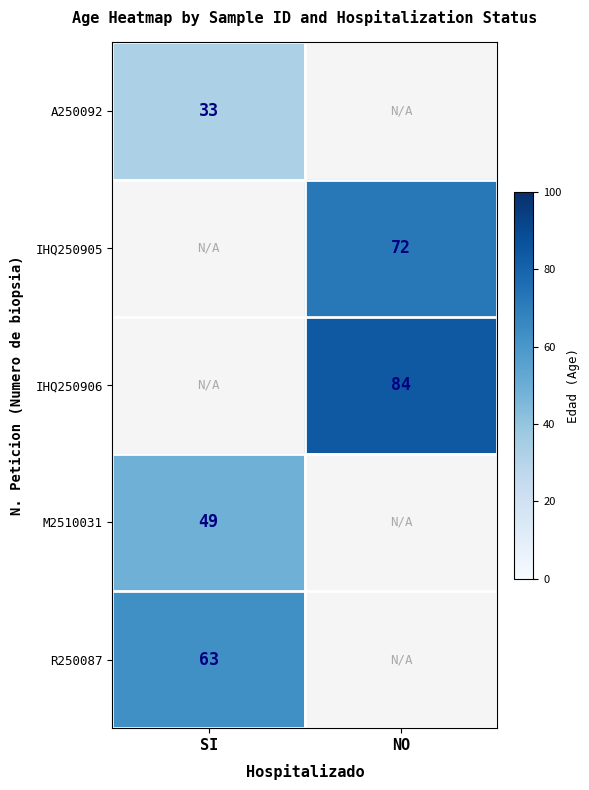

What is the spread (max minus min) of values at SI?

30.0